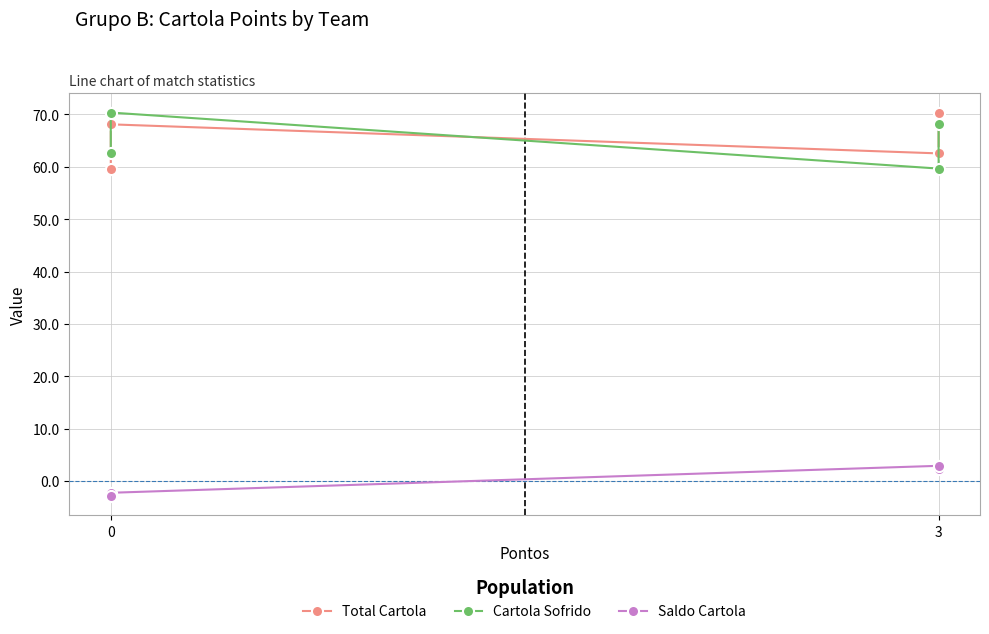

True or false: Saldo Cartola and Total Cartola cross at least once.

False